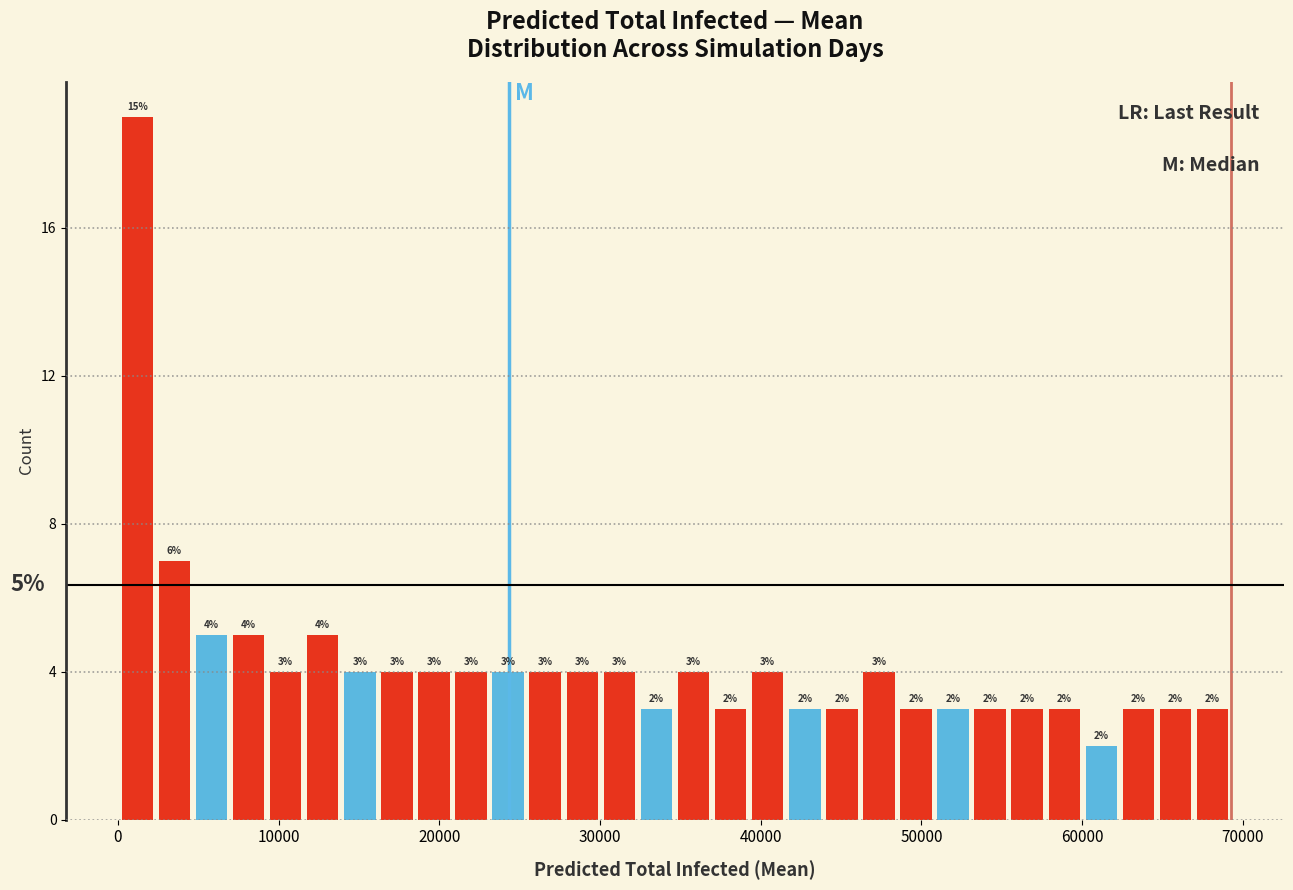

Around what value on the x-axis is the tallest bar? Give the approximate position of its centre, as read against the axis.

1000